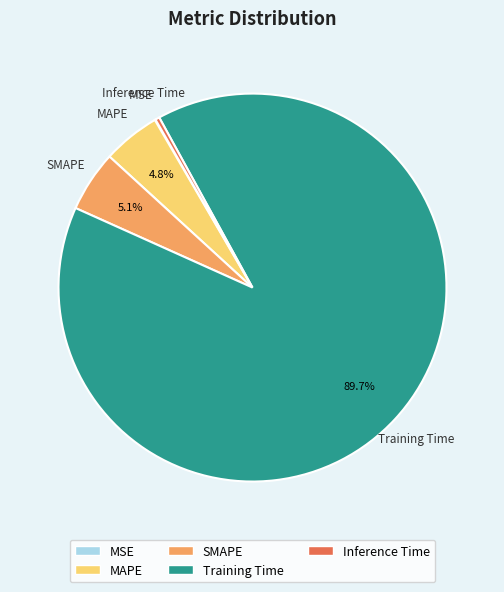

Which slice is the largest?

Training Time